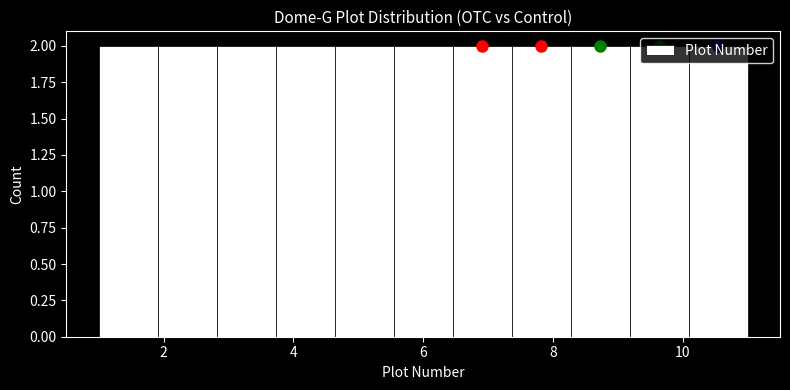

Reading left to right, list every bar in this chart as the range it spans on the x-axis followed by its height. Neither the bar edges nor the heights are printed on the chart, so give them approximately, as read against the axes.

1.0 to 2.0: 2
2.0 to 2.8: 2
2.8 to 3.8: 2
3.8 to 4.6: 2
4.6 to 5.6: 2
5.6 to 6.4: 2
6.4 to 7.4: 2
7.4 to 8.2: 2
8.2 to 9.2: 2
9.2 to 10.0: 2
10.0 to 11.0: 2